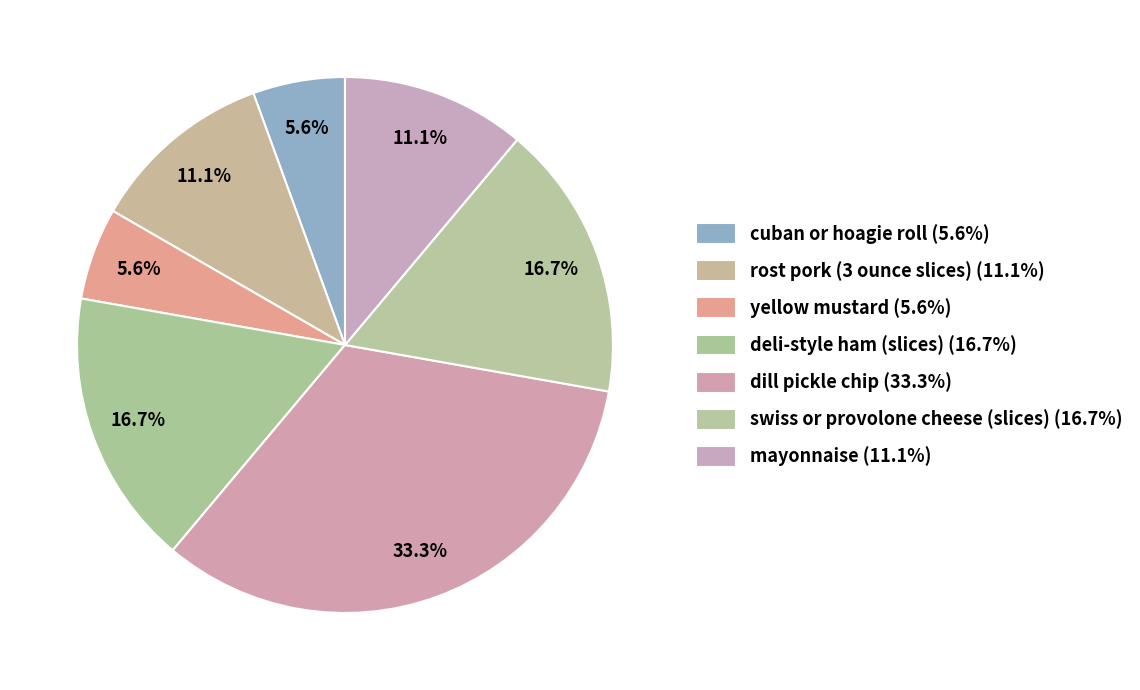

How many segments does this pie chart have?

7